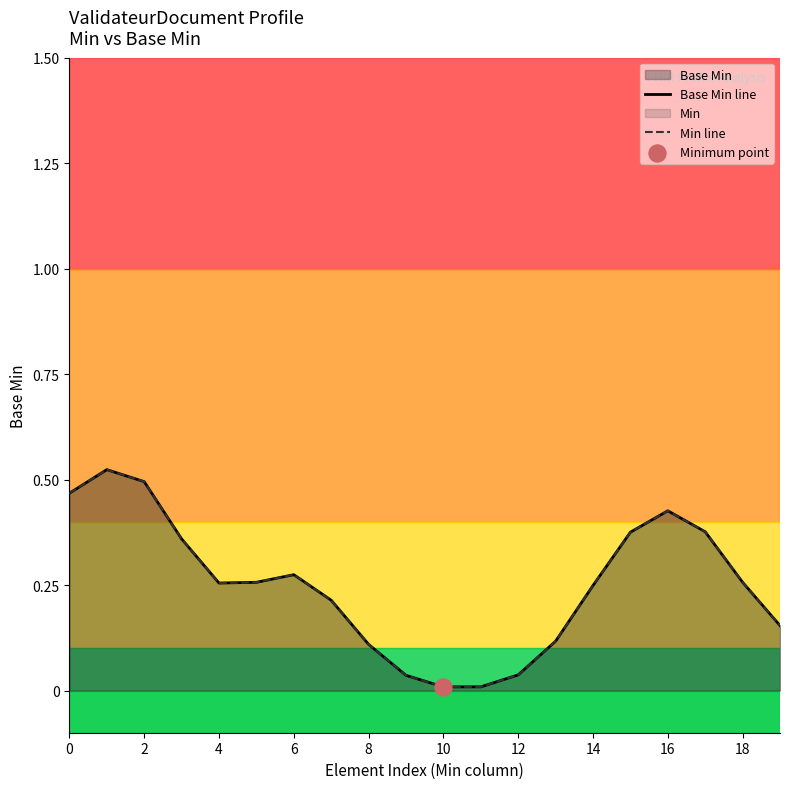

Which series has the largest Y range (max minus min)?

Base Min line